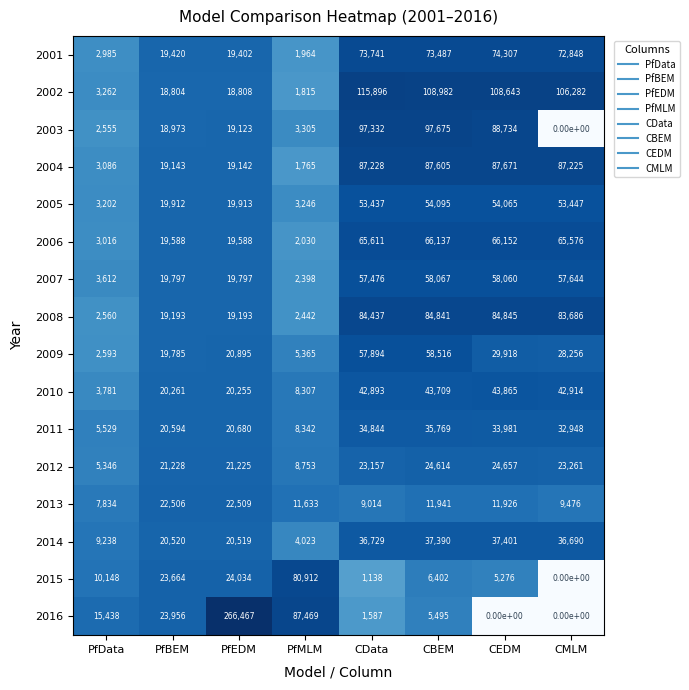

What is the minimum value for 2006?

2030